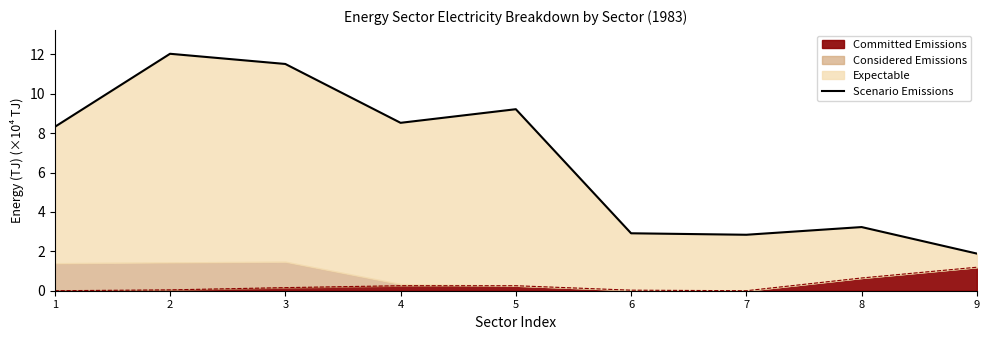

The chart shows a value of 2.8 at 7. True or false?

True